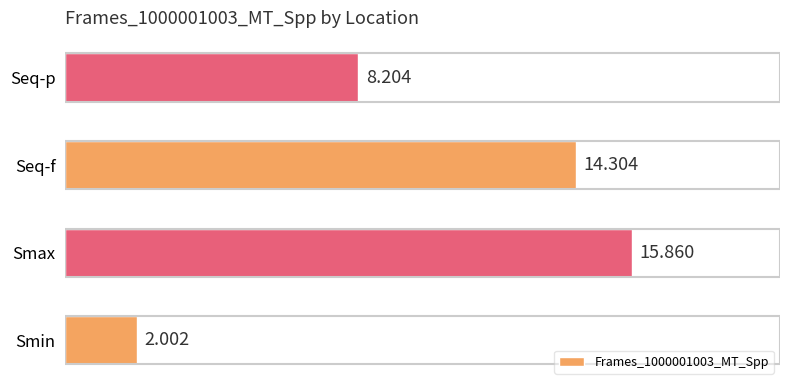

Between Smin and Seq-f, which is larger?

Seq-f